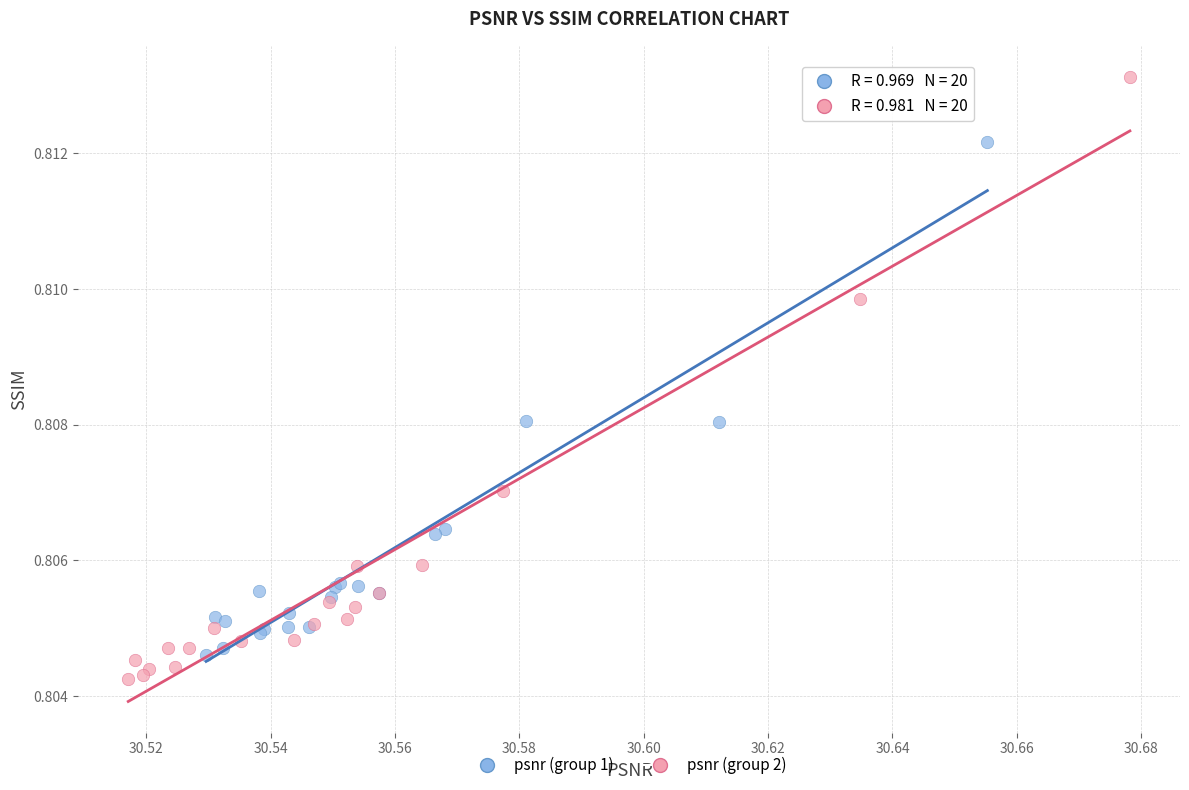

Which series contains the lowest Y value?

psnr (group 2)